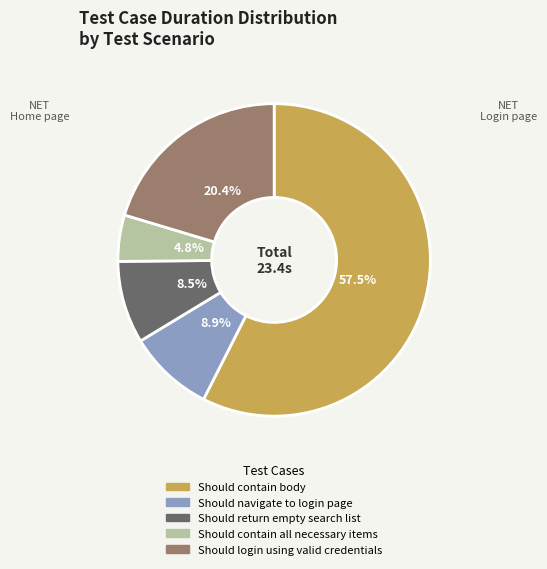

Does Should contain body account for over 50% of the chart?

Yes